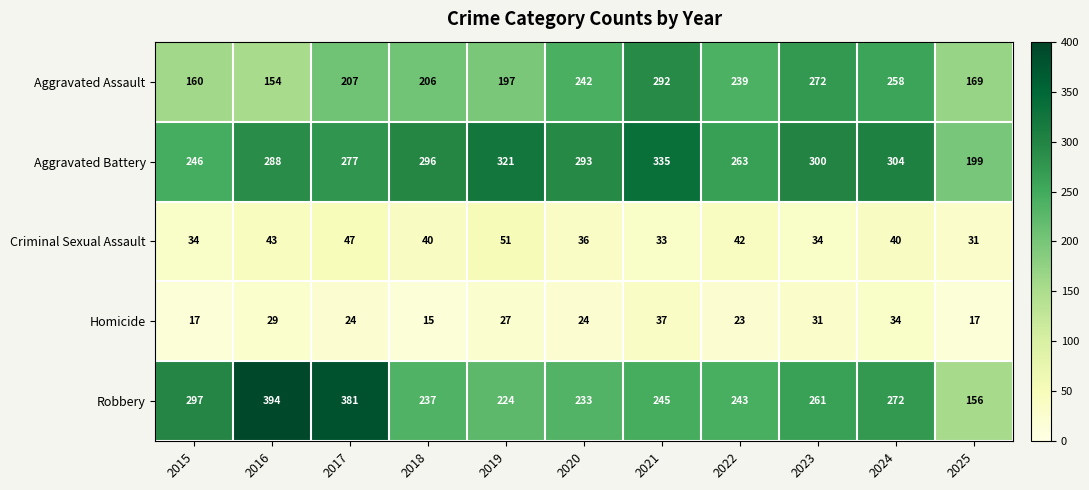

Read the Criminal Sexual Assault value at 2019, to the nearest 5.

50